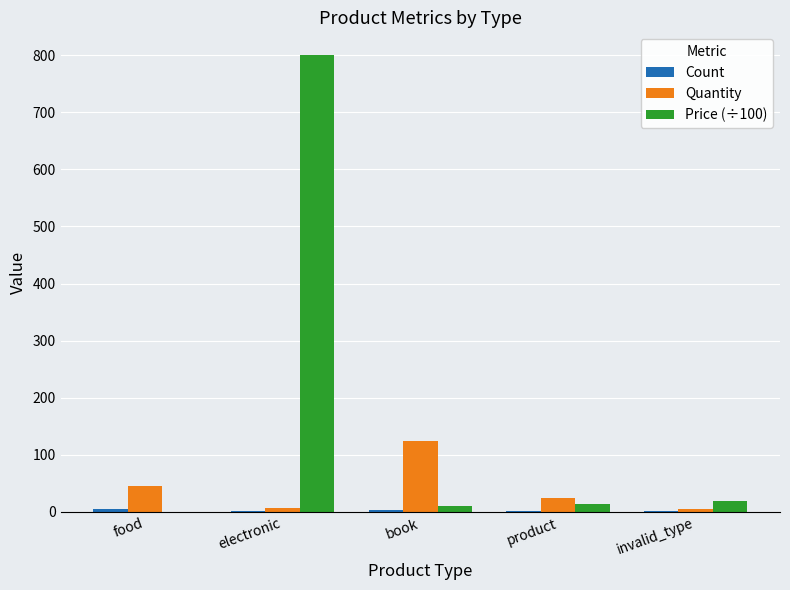

Which series has the widest spread of values?

Price (÷100)